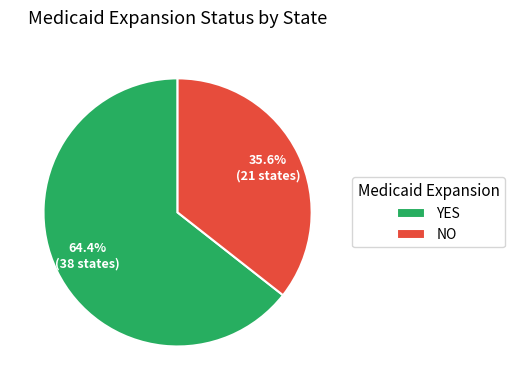

Rank the categories by value from lowest to highest.

NO, YES